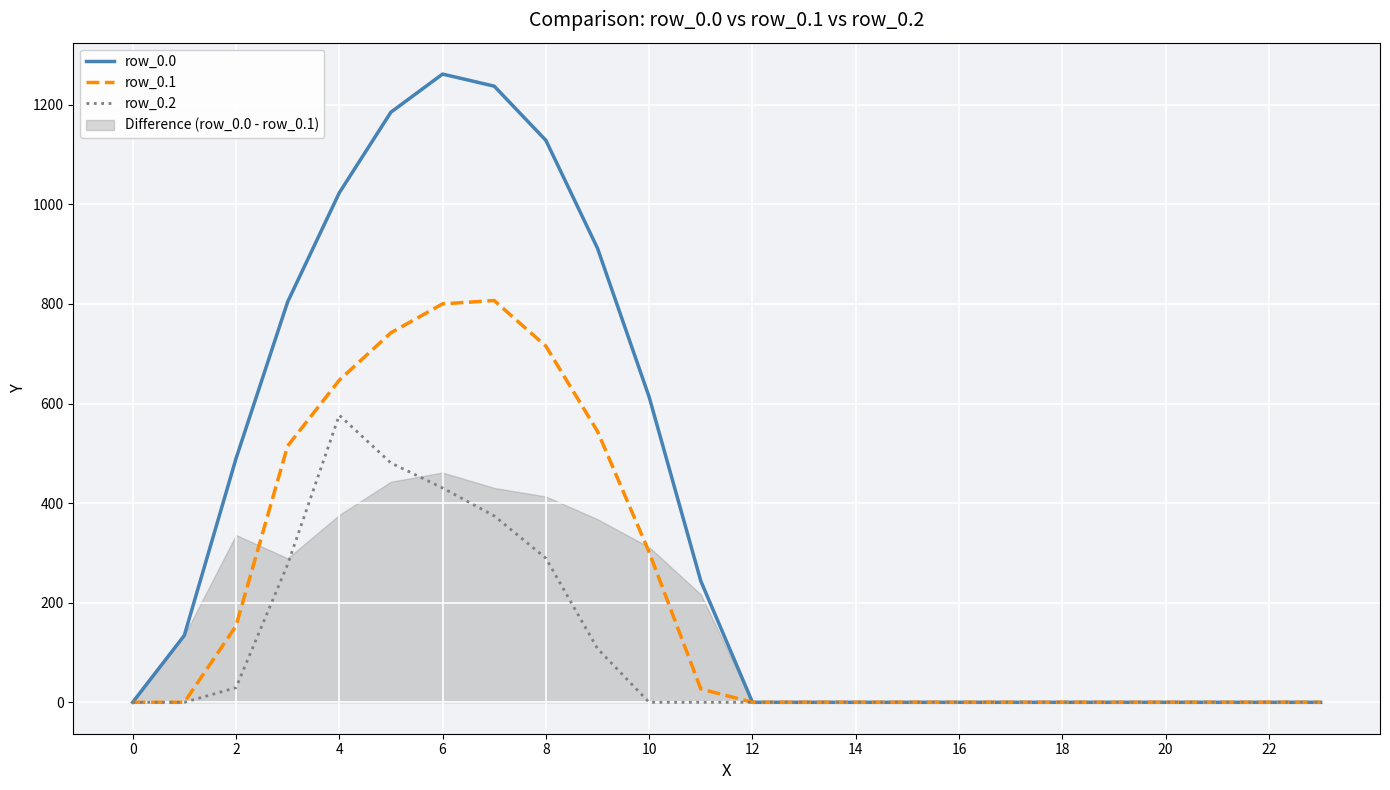

Between 20 and 6, which is larger?

6